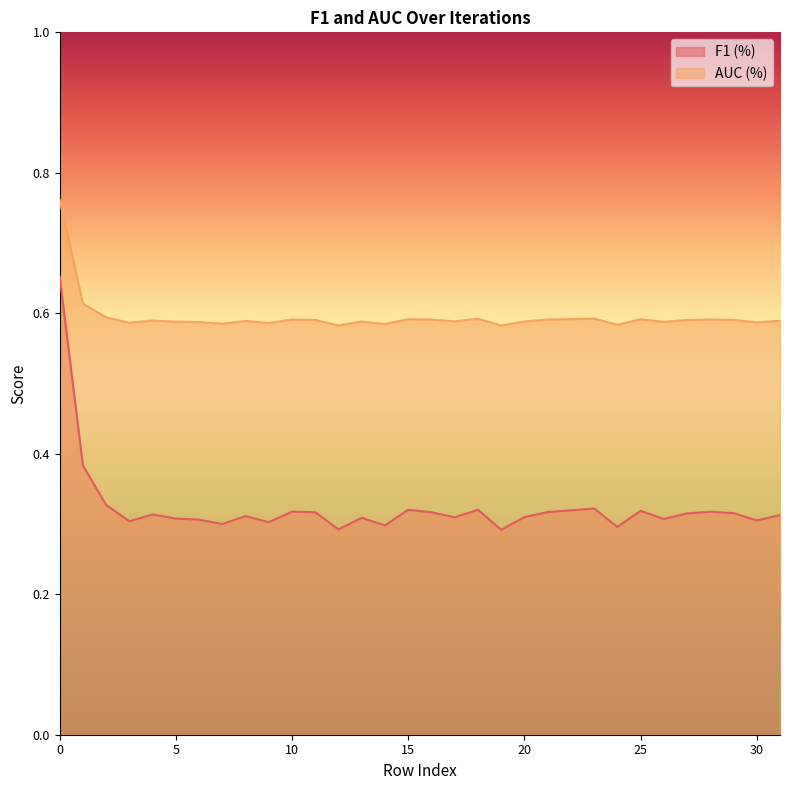

Reading left to right, list all the values displayed in this chart.

F1 (%): 0.7	0.4	0.3	0.3	0.3	0.3	0.3	0.3	0.3	0.3	0.3	0.3	0.3	0.3	0.3	0.3	0.3	0.3	0.3	0.3	0.3	0.3	0.3	0.3	0.3	0.3	0.3	0.3	0.3	0.3	0.3	0.3
AUC (%): 0.8	0.6	0.6	0.6	0.6	0.6	0.6	0.6	0.6	0.6	0.6	0.6	0.6	0.6	0.6	0.6	0.6	0.6	0.6	0.6	0.6	0.6	0.6	0.6	0.6	0.6	0.6	0.6	0.6	0.6	0.6	0.6